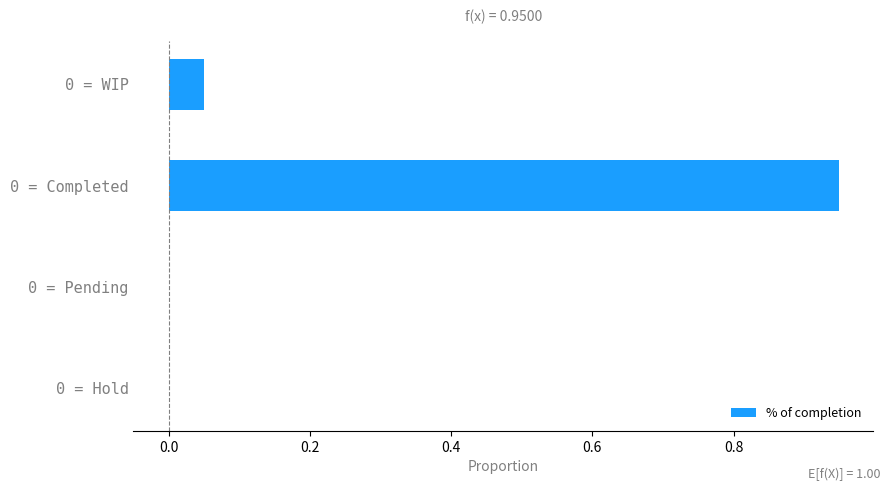

Which label corresponds to the largest value in the chart?

0 = Completed